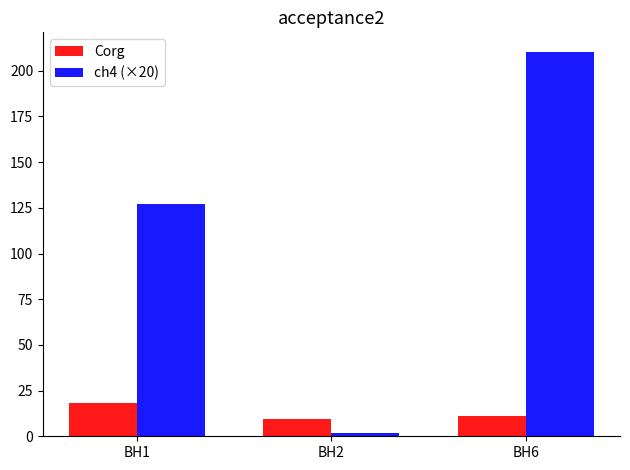

Reading right to left, transcribe all the data shown in this chart.

Corg: BH6=11.0	BH2=9.6	BH1=18.1
ch4 (×20): BH6=210.5	BH2=1.7	BH1=126.9